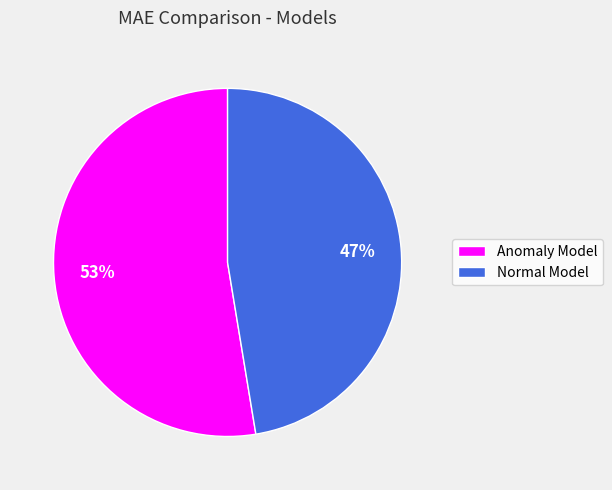

Which slice is the largest?

Anomaly Model